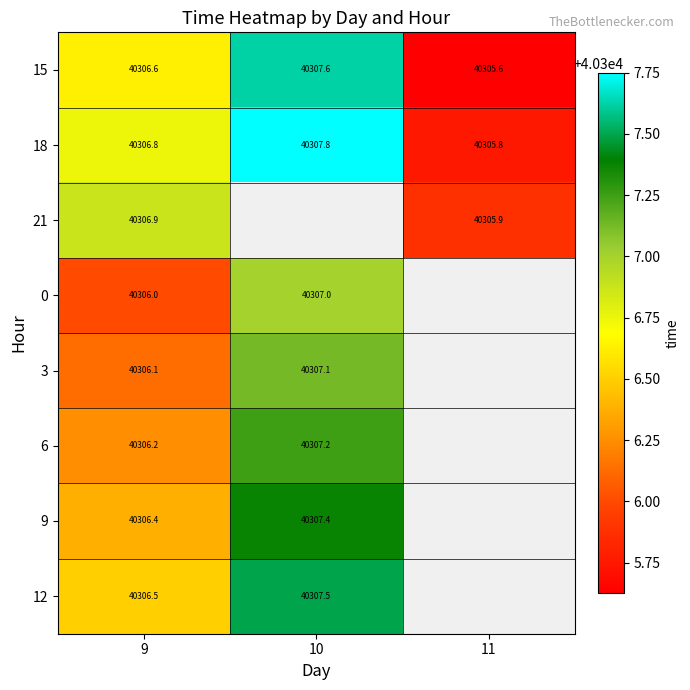

How many values in the 18 series exceed 40306?

2